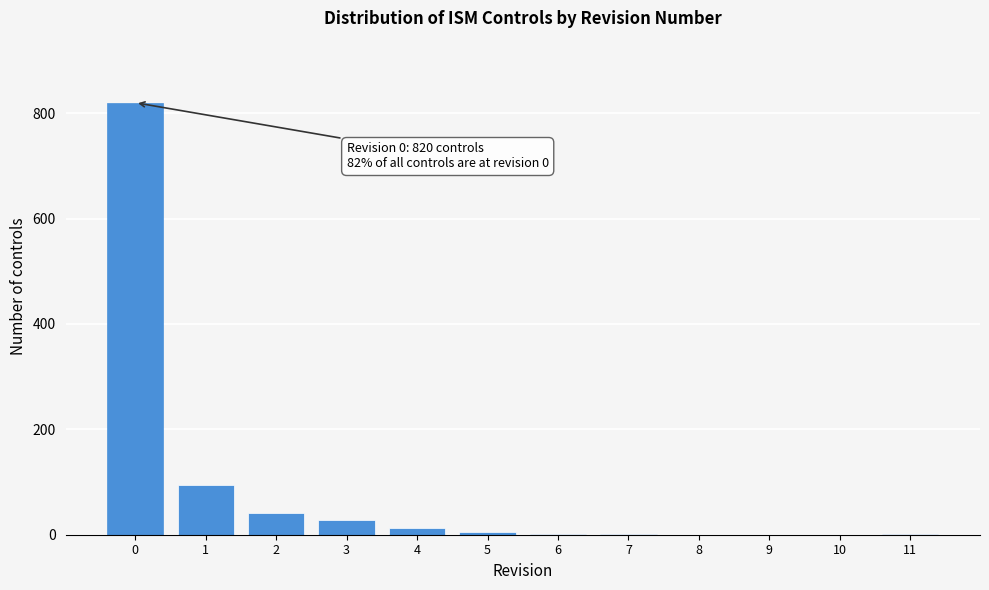

What is the sum of all values?

1005